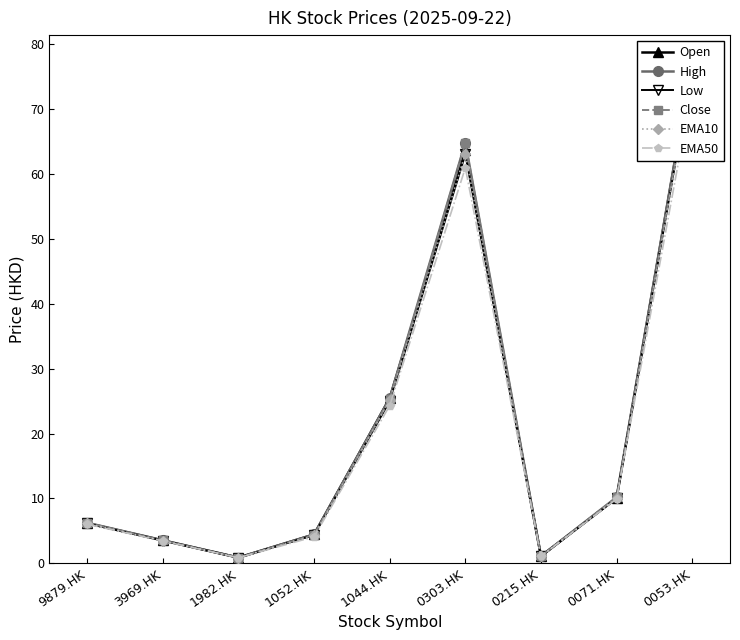

What are all the series names shown in the legend?

Open, High, Low, Close, EMA10, EMA50